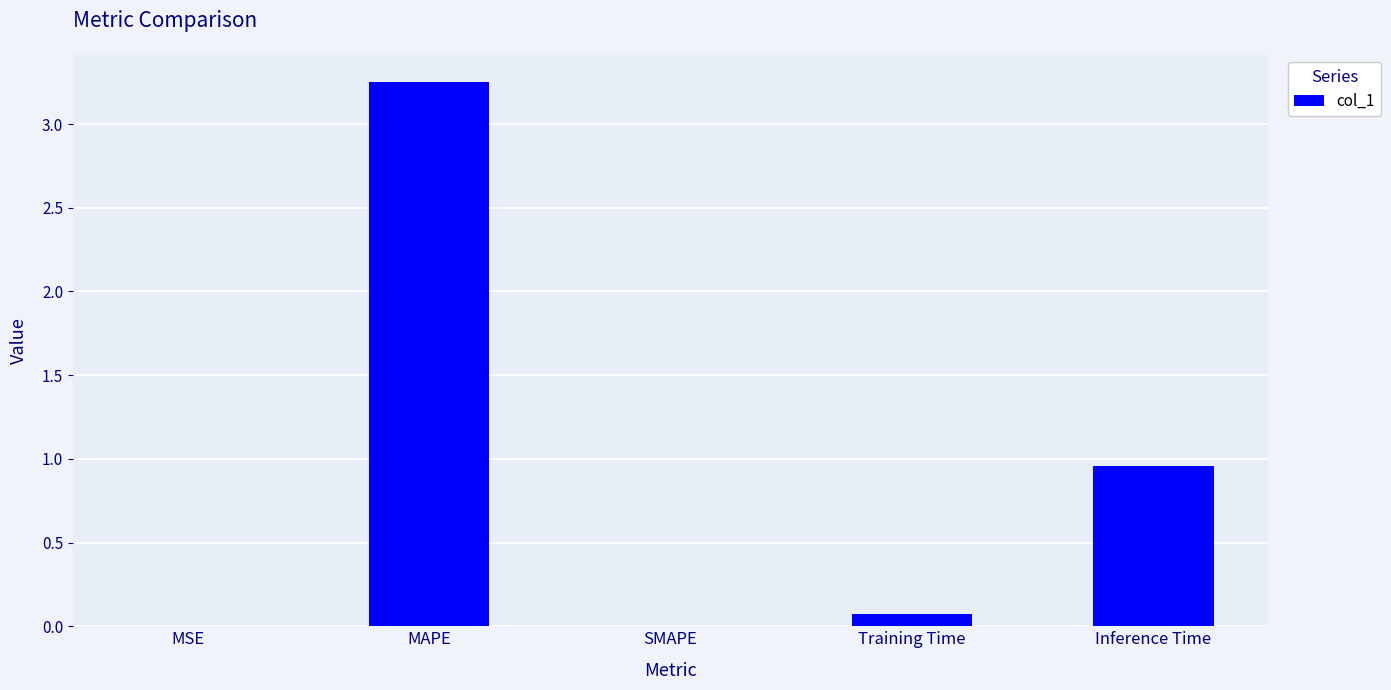

Between Inference Time and Training Time, which is larger?

Inference Time